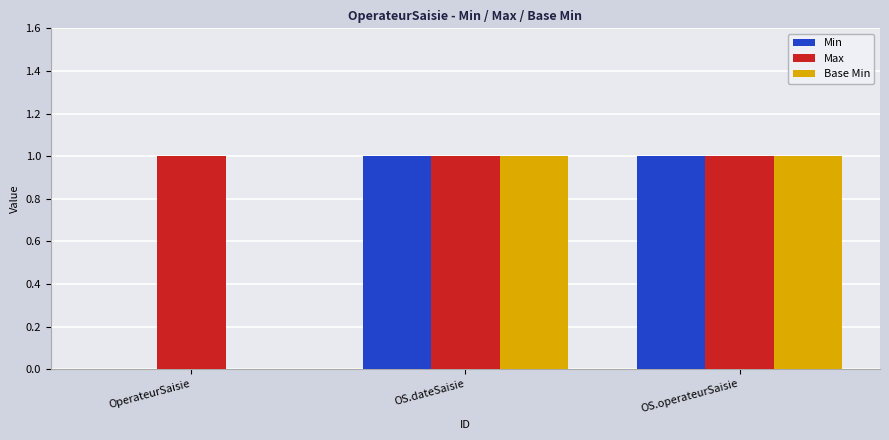

What is the sum of the Base Min values at OperateurSaisie and OS.dateSaisie?

1